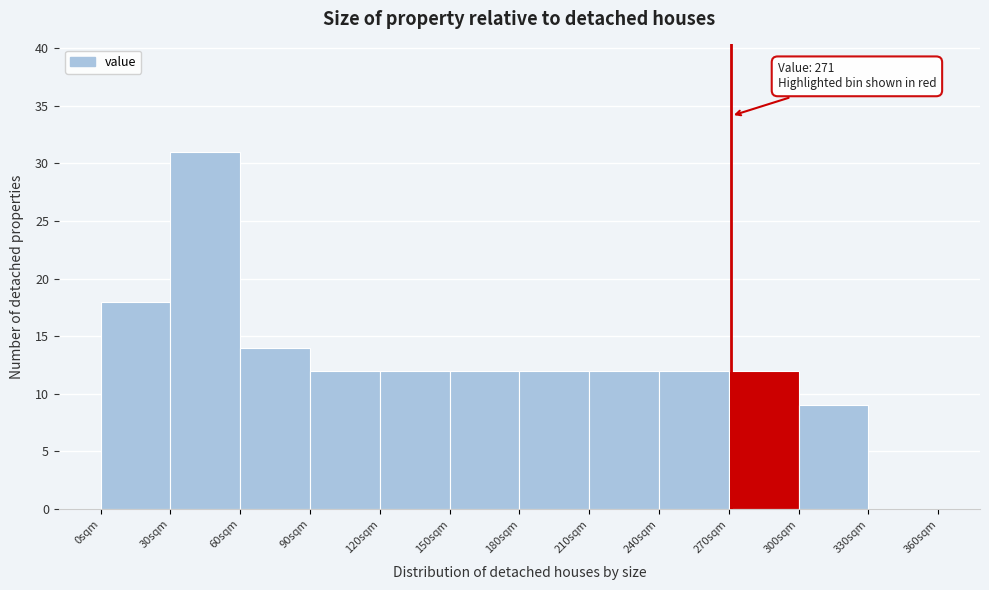

Which range on the x-axis has the tallest bar?

30 to 60